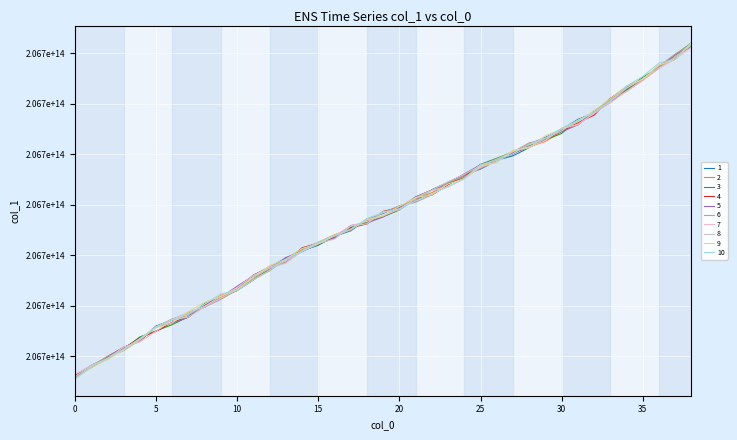

Reading left to right, list all the values displayed in this chart.

206688307418897.7	206688390228042.1	206688496877683.8	206688586962261.1	206688662528382.5	206688792192874.1	206688861608181.4	206688910042941.8	206688997479453.2	206689104250412.2	206689152403274.0	206689261055153.2	206689346984652.2	206689468321100.7	206689558414578.4	206689628186000.7	206689701943850.9	206689765850567.5	206689843078461.8	206689885689589.9	206689949806050.4	206690058192383.7	206690119068626.4	206690202807418.4	206690297985777.4	206690379058874.2	206690445745387.0	206690515371204.7	206690574045307.9	206690626890423.1	206690725887331.3	206690798627693.4	206690909322813.6	206691052217940.4	206691128603555.2	206691230256861.5	206691362302720.5	206691450421913.5	206691594794546.9